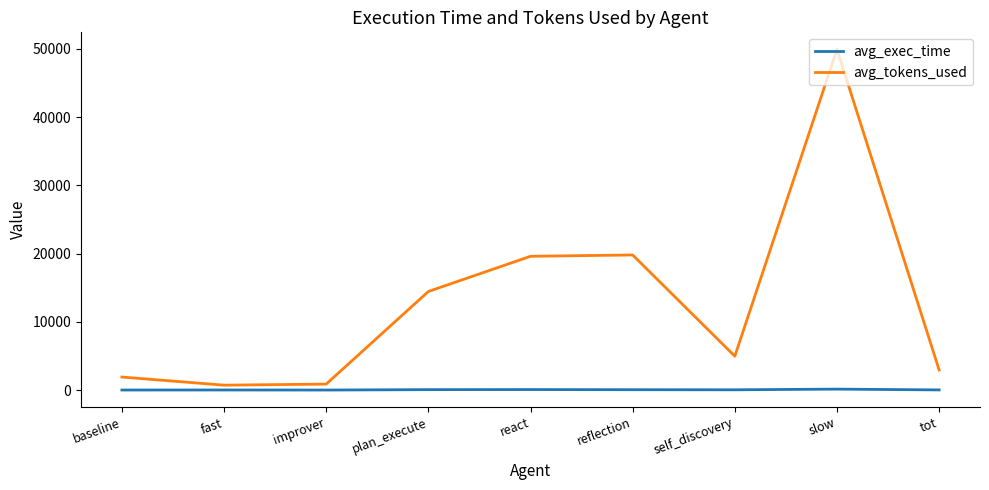

True or false: avg_exec_time has a value of 25.2 at tot.

True